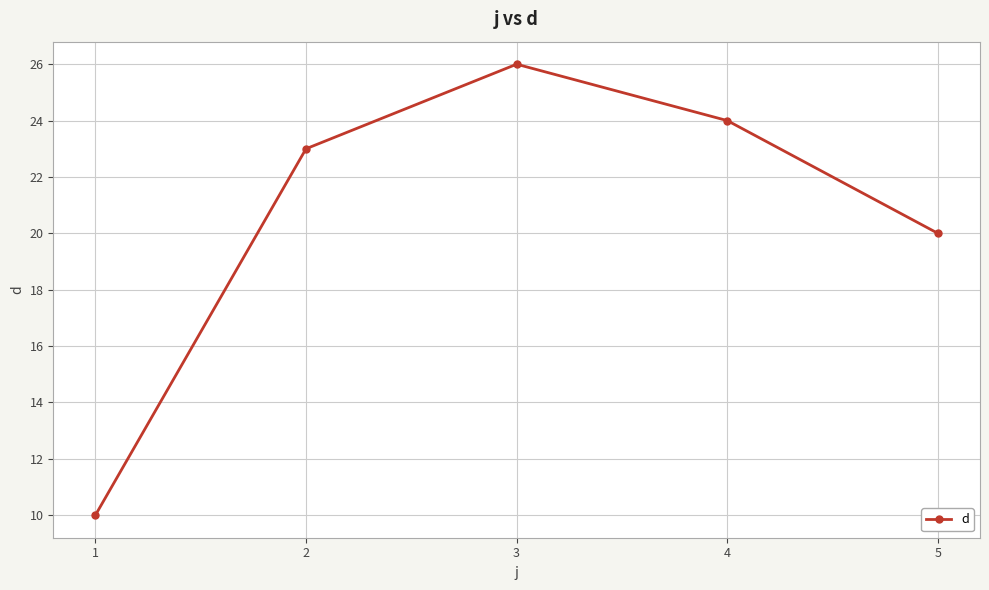

Where is the first local maximum?

3